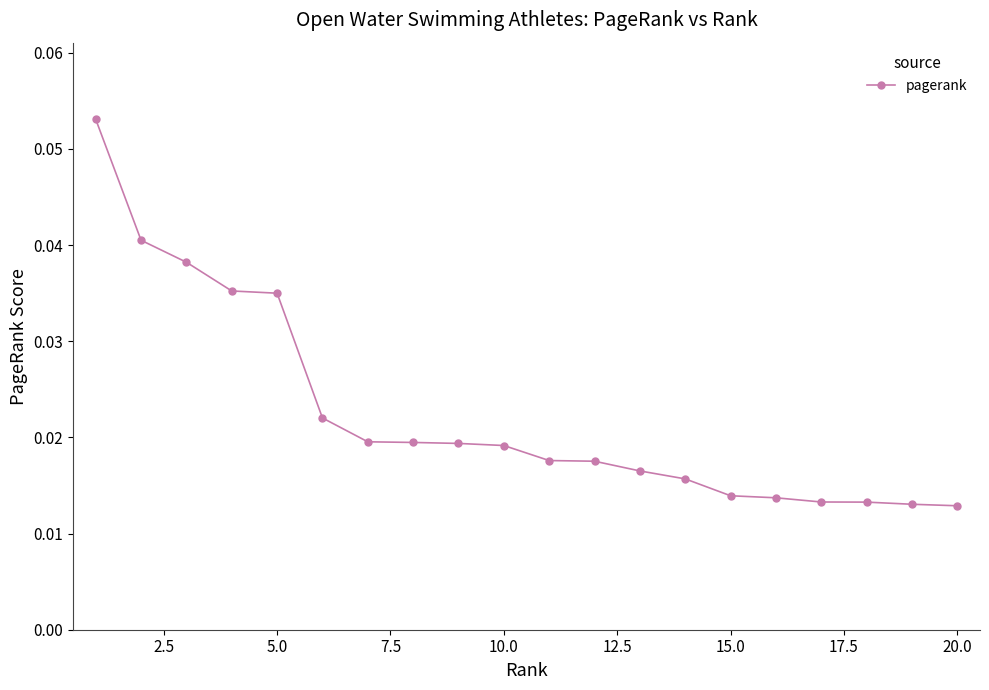

How many data points does each series have?

20